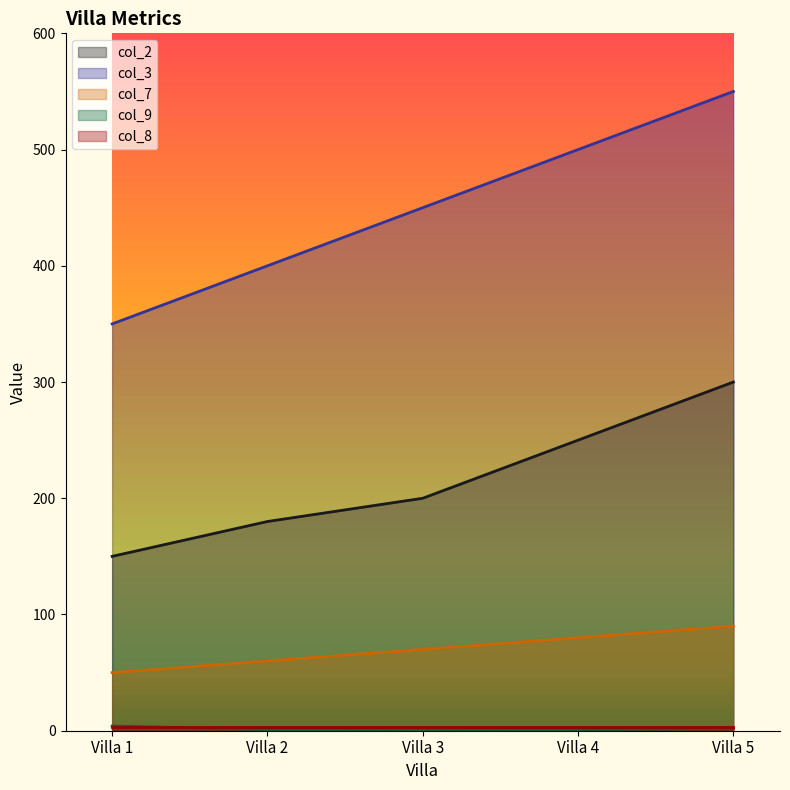

The value of col_7 at Villa 2 is 60. True or false?

True